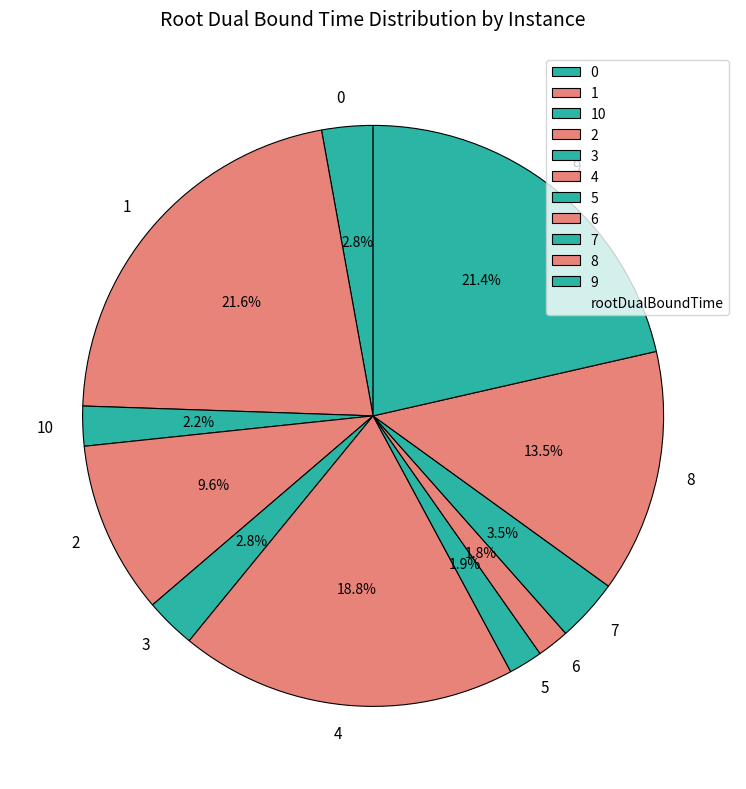

To the nearest percent, what is the difference between the 2 and 6 slice percentages?

8%